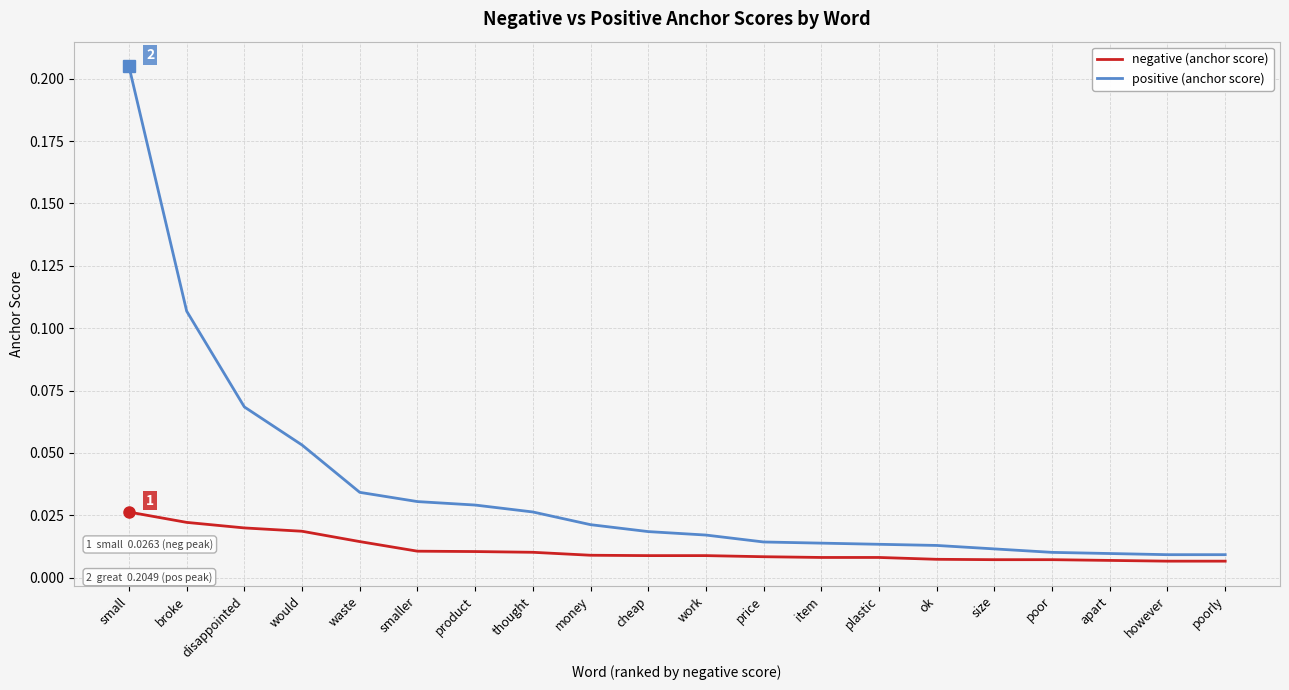

Which series has the widest spread of values?

positive (anchor score)